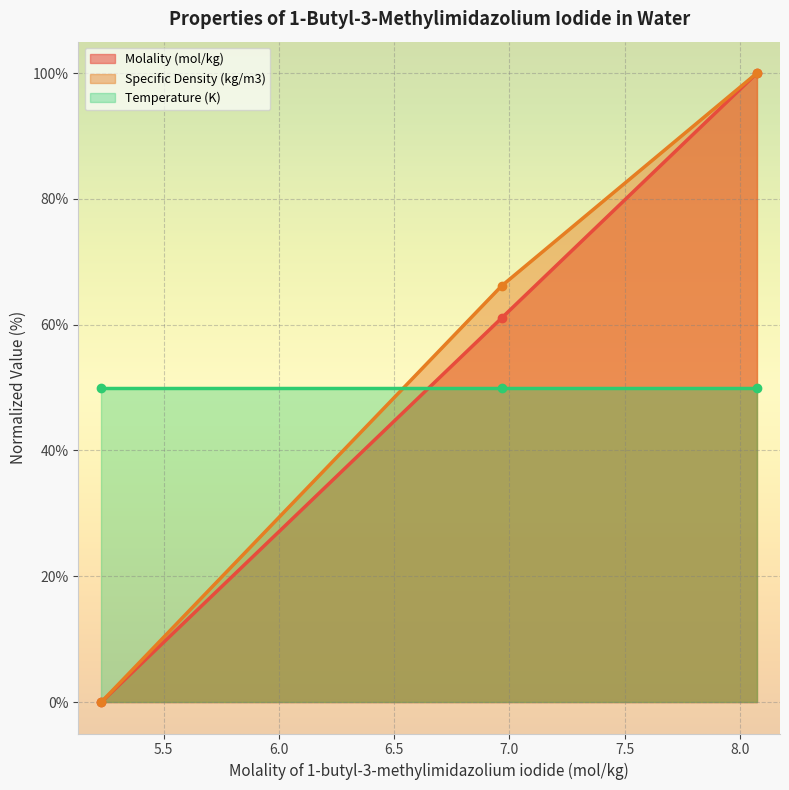

At how many categories does at least one series exceed 55?

2